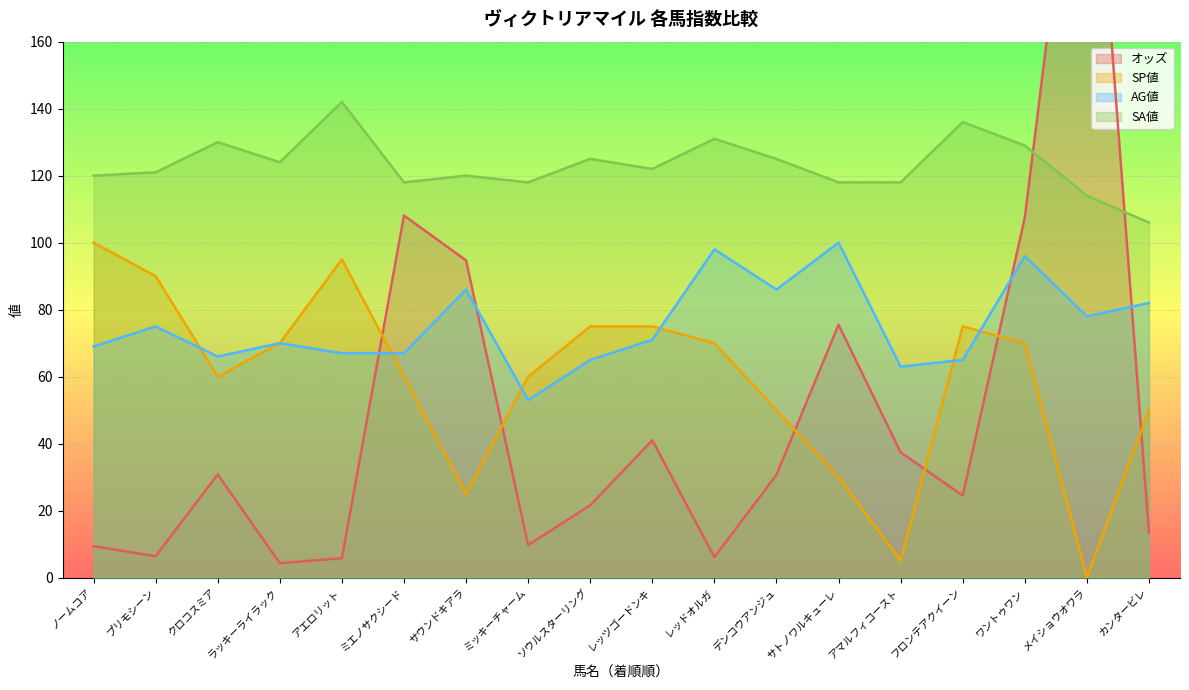

How many lines are shown in the chart?

4